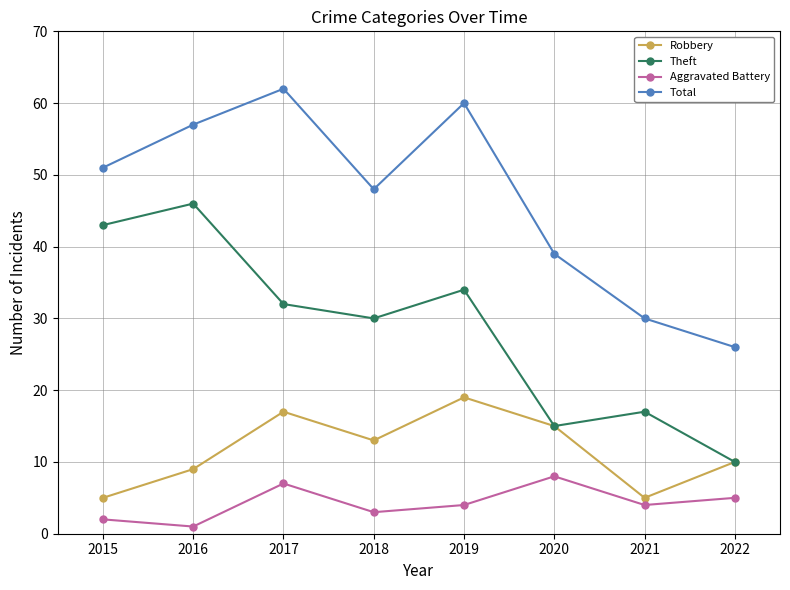

Count the Aggravated Battery values in the range 3 to 7.

5